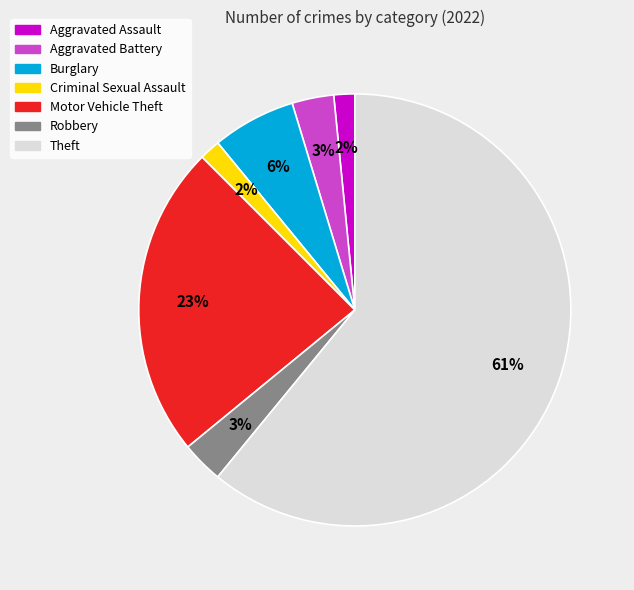

What is the majority slice?

Theft